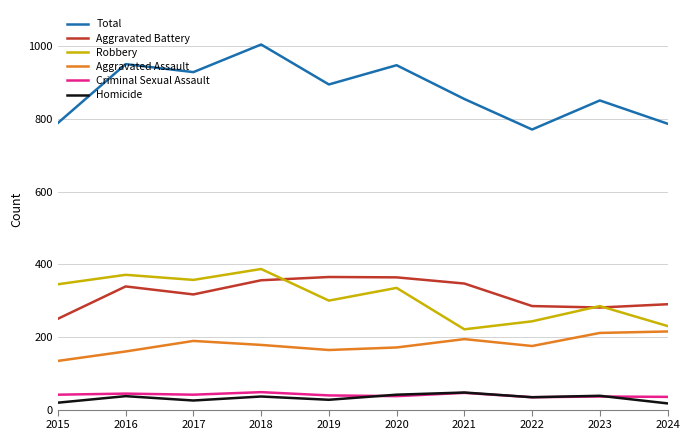

At which category does the chart reach its peak across all series?

2018